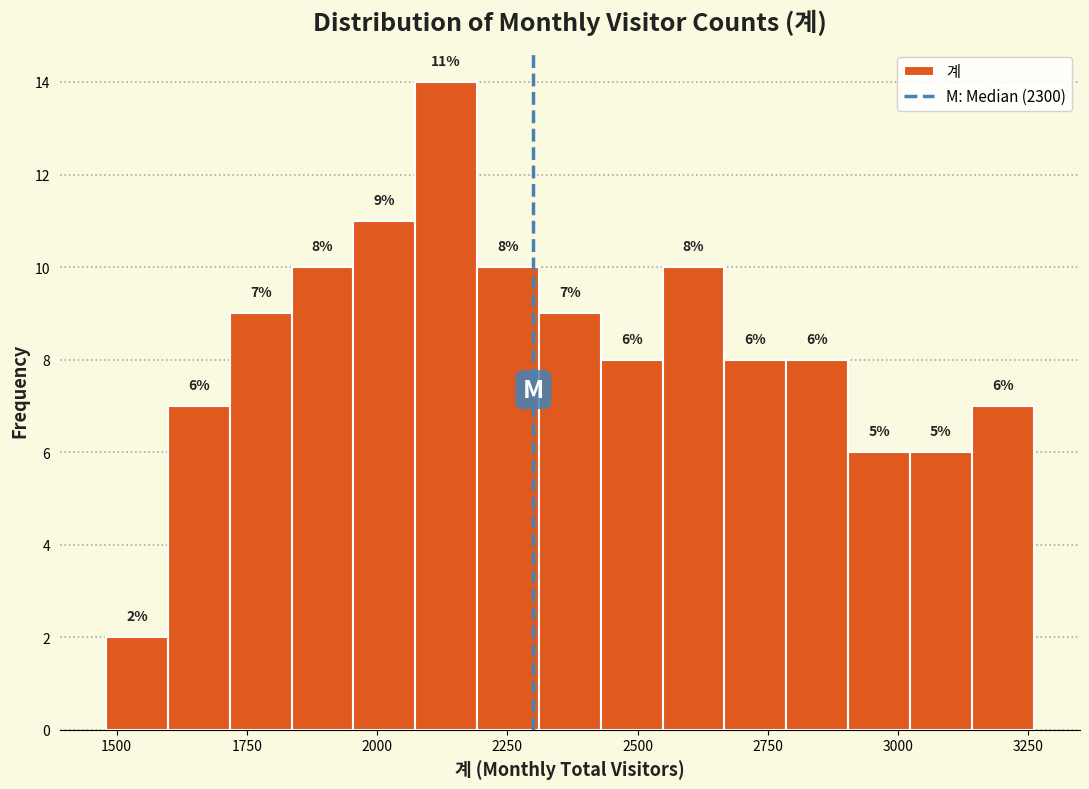

Around what value on the x-axis is the tallest bar? Give the approximate position of its centre, as read against the axis.

2150